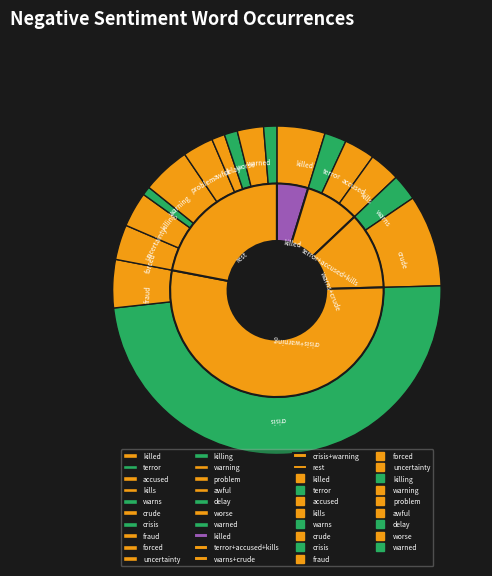

To the nearest percent, what percentage of the pie is worse?

3%